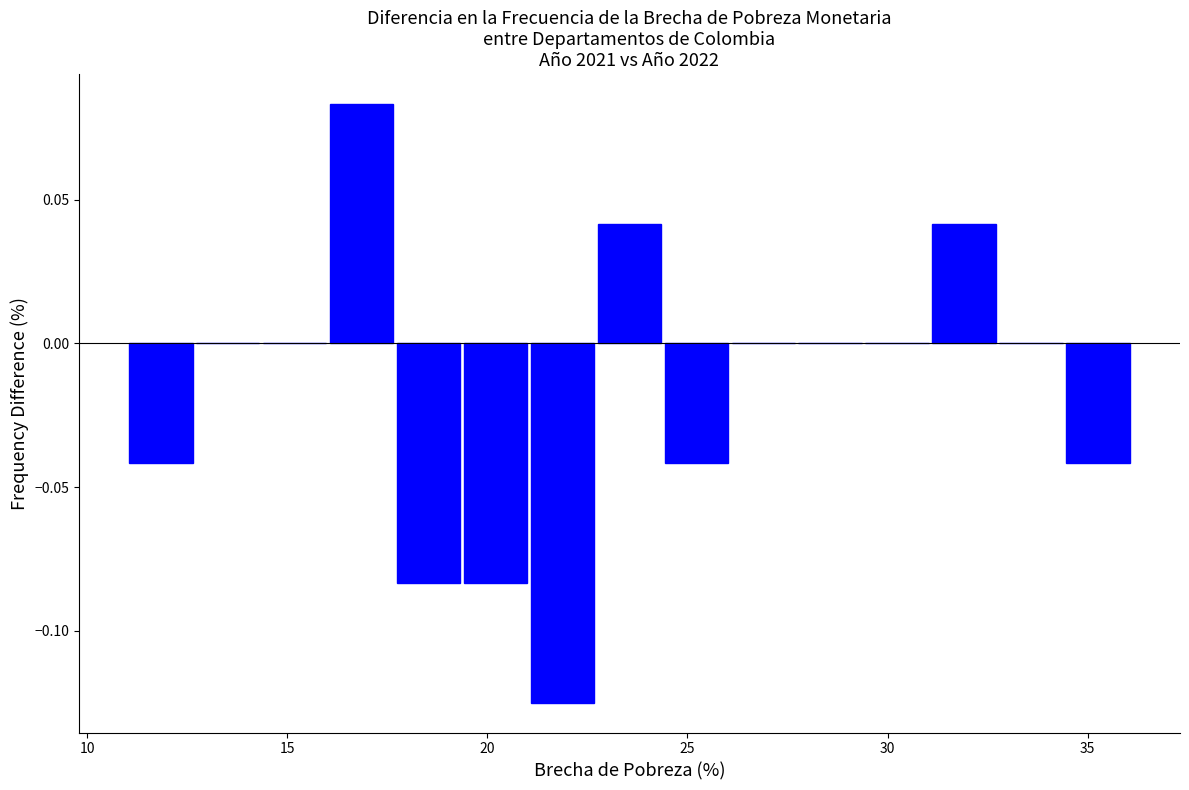

Around what value on the x-axis is the tallest bar? Give the approximate position of its centre, as read against the axis.

17.0